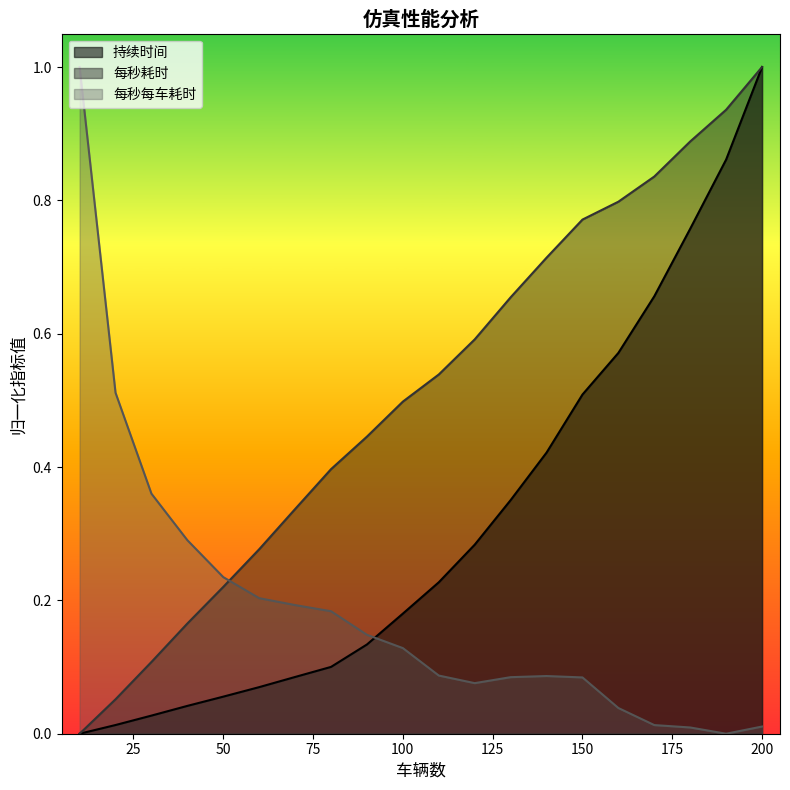

Is it true that 每秒每车耗时 equals 1.0 at 10?

True